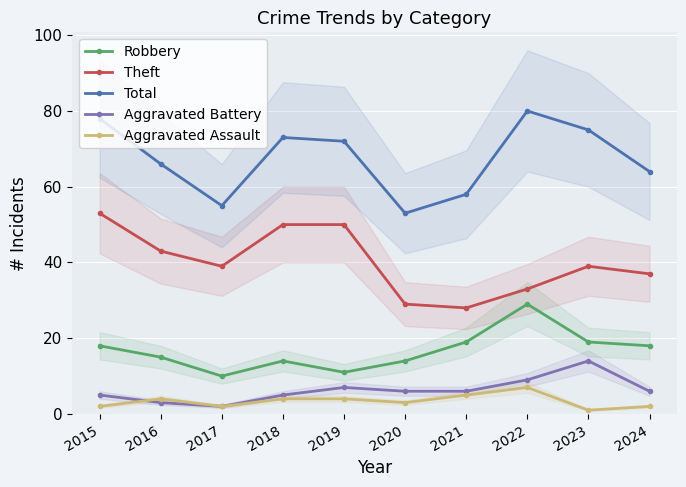

Reading left to right, list all the values displayed in this chart.

Robbery: 18	15	10	14	11	14	19	29	19	18
Theft: 53	43	39	50	50	29	28	33	39	37
Total: 78	66	55	73	72	53	58	80	75	64
Aggravated Battery: 5	3	2	5	7	6	6	9	14	6
Aggravated Assault: 2	4	2	4	4	3	5	7	1	2